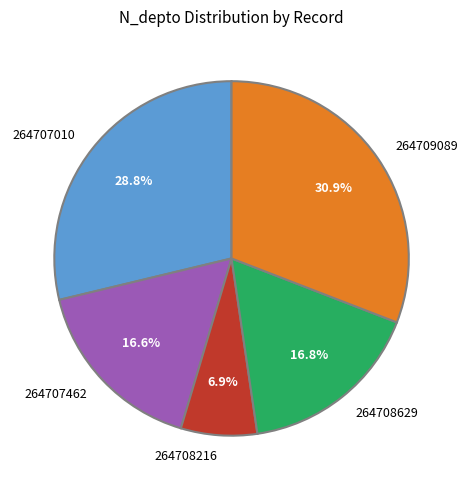

How many segments does this pie chart have?

5